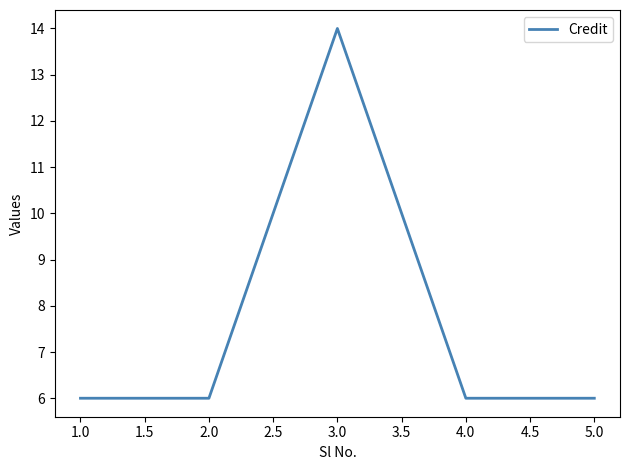

At which category does the chart reach its peak across all series?

3.0